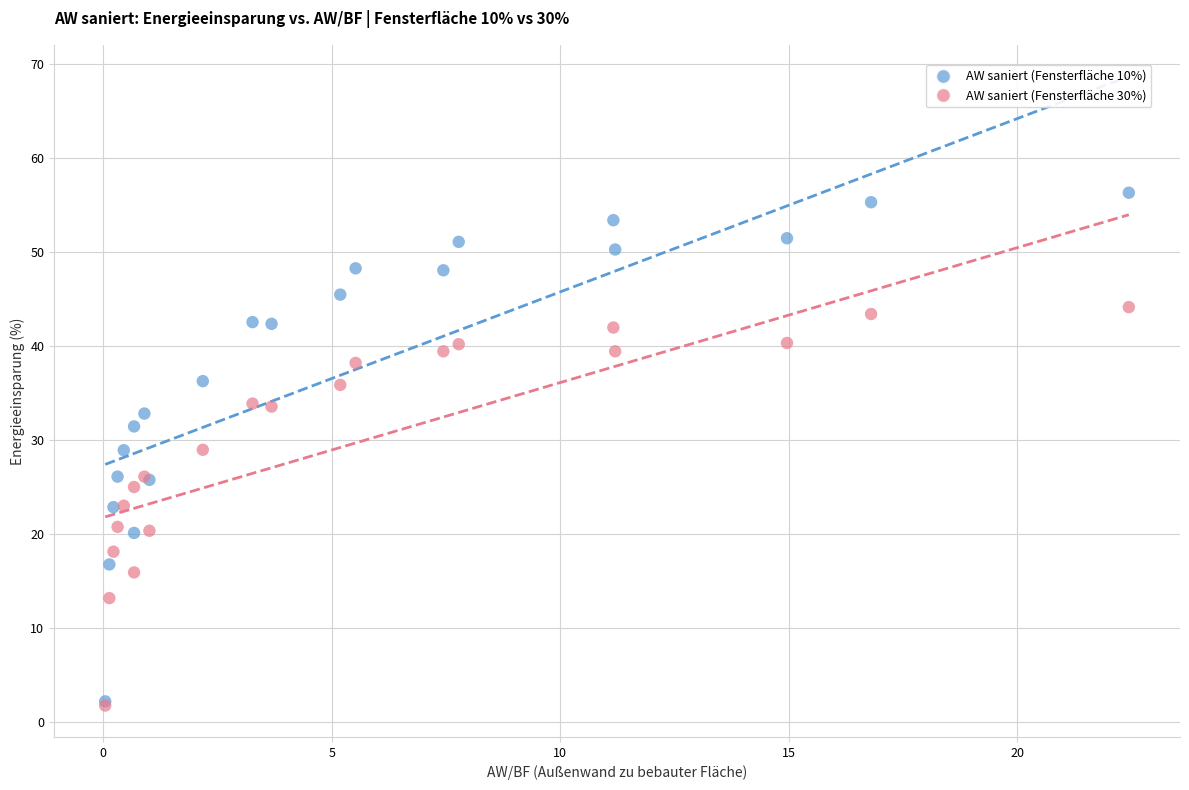

Which series has the widest spread of Y values?

AW saniert (Fensterfläche 10%)